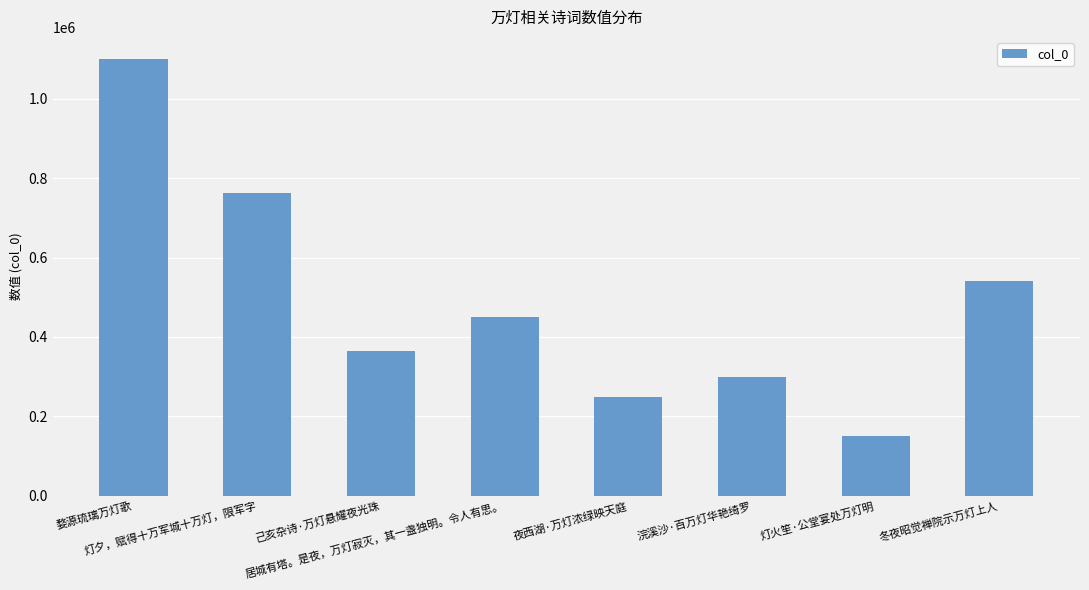

Rank the categories by value from lowest to highest.

灯火笙·公堂宴处万灯明, 夜西湖·万灯浓绿映天庭, 浣溪沙·百万灯华艳绮罗, 己亥杂诗·万灯悬耀夜光珠, 居城有塔。是夜，万灯寂灭，其一盏独明。令人有思。, 冬夜昭觉禅院示万灯上人, 灯夕，赋得十万军城十万灯，限军字, 婺源琉璃万灯歌